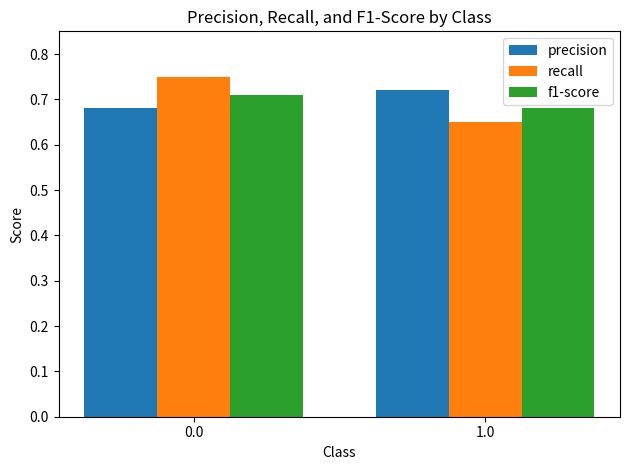

At which label is recall closest to 0?

1.0